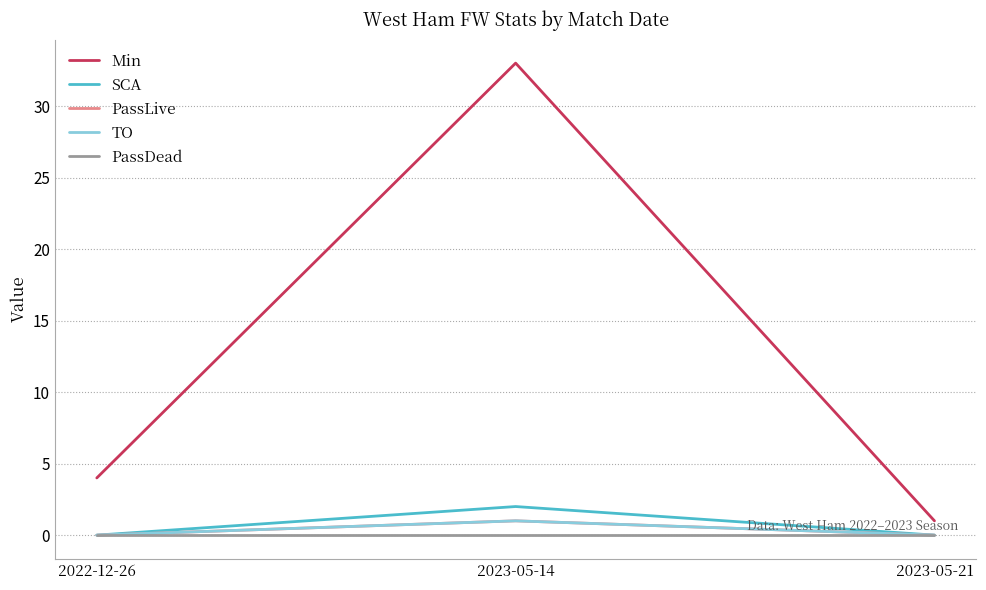

Does the chart have visible grid lines?

Yes